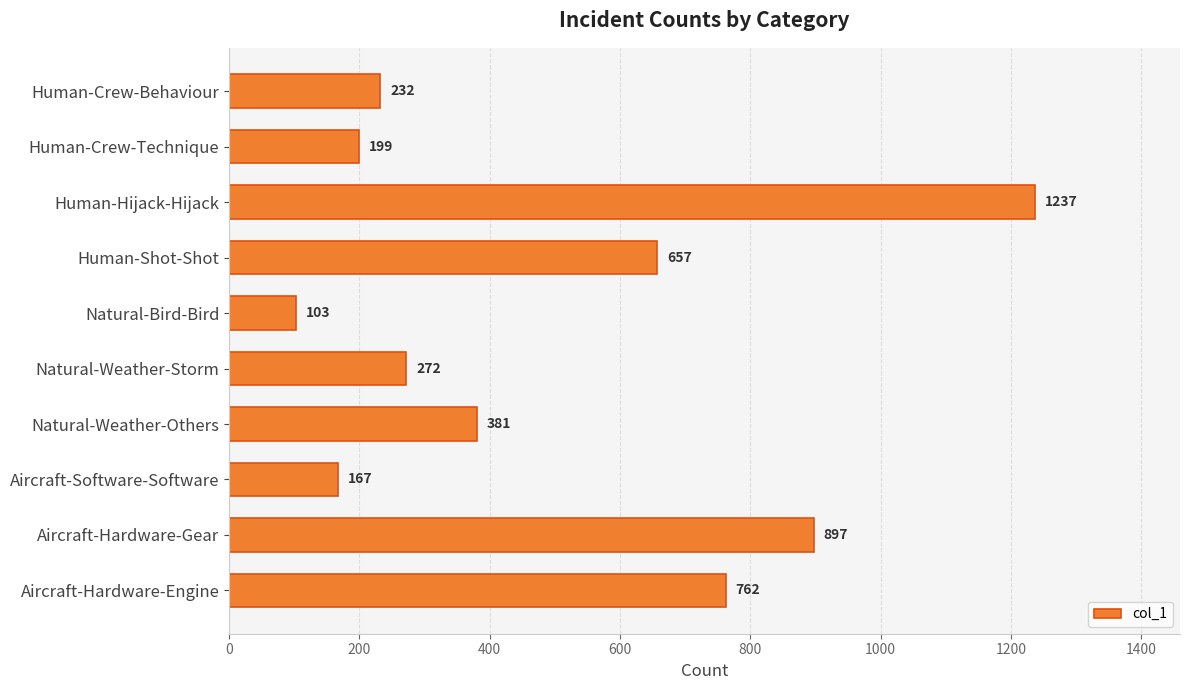

What position from the top is Human-Crew-Technique?

2